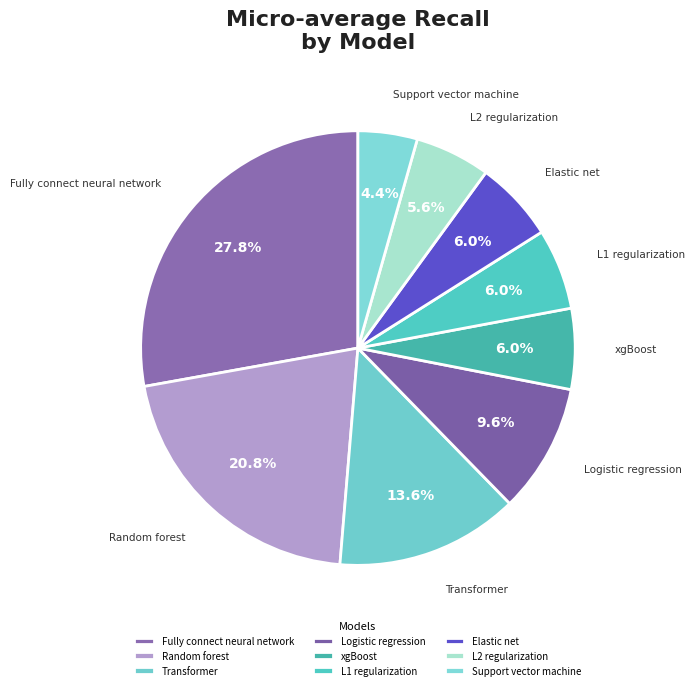

To the nearest percent, what is the average slice percentage?

11%